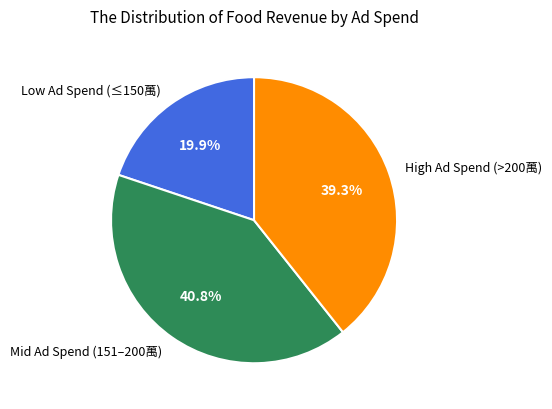

How many segments does this pie chart have?

3